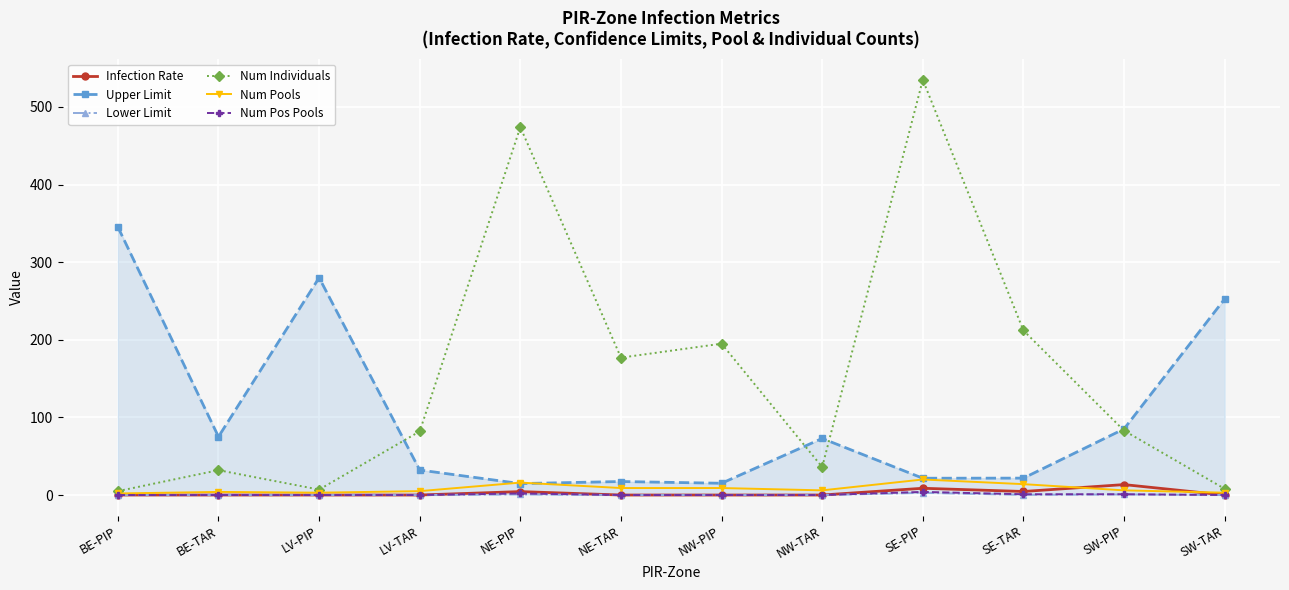

How many series are shown in this chart?

6